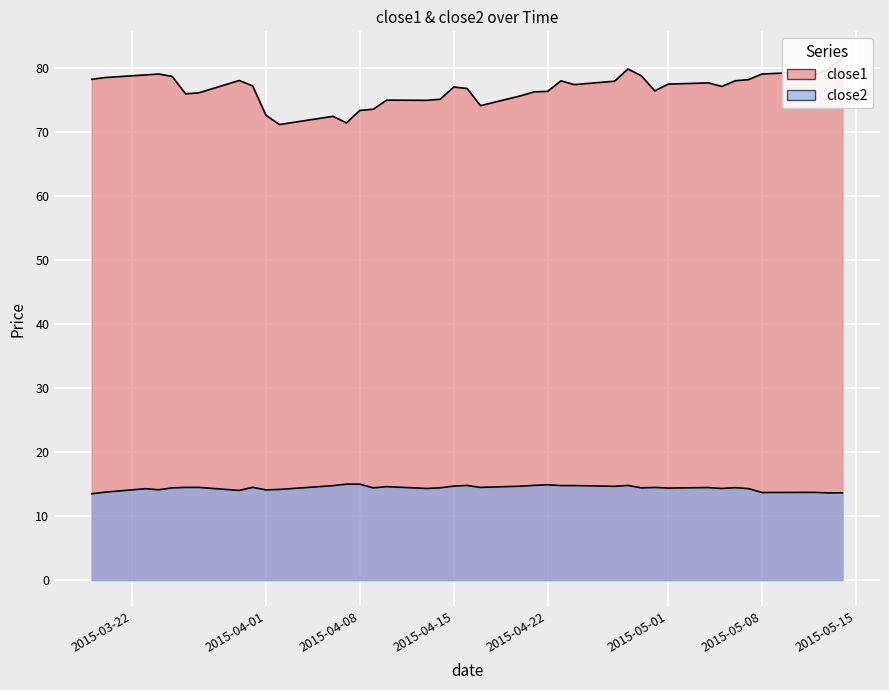

Reading left to right, transcribe all the data shown in this chart.

close1: 78.3	78.6	79.0	79.1	78.7	76.0	76.2	78.1	77.3	72.7	71.2	72.5	71.5	73.4	73.6	75.0	75.0	75.2	77.1	76.9	74.2	75.7	76.3	76.4	78.0	77.5	78.0	79.9	78.8	76.5	77.5	77.7	77.2	78.1	78.2	79.1	79.4	79.0	79.9	81.7
close2: 13.5	13.7	14.3	14.1	14.4	14.5	14.5	14.0	14.5	14.1	14.2	14.8	15.0	15.0	14.4	14.6	14.3	14.4	14.7	14.8	14.5	14.7	14.8	14.9	14.8	14.8	14.7	14.8	14.4	14.5	14.4	14.5	14.3	14.4	14.3	13.7	13.7	13.7	13.6	13.6